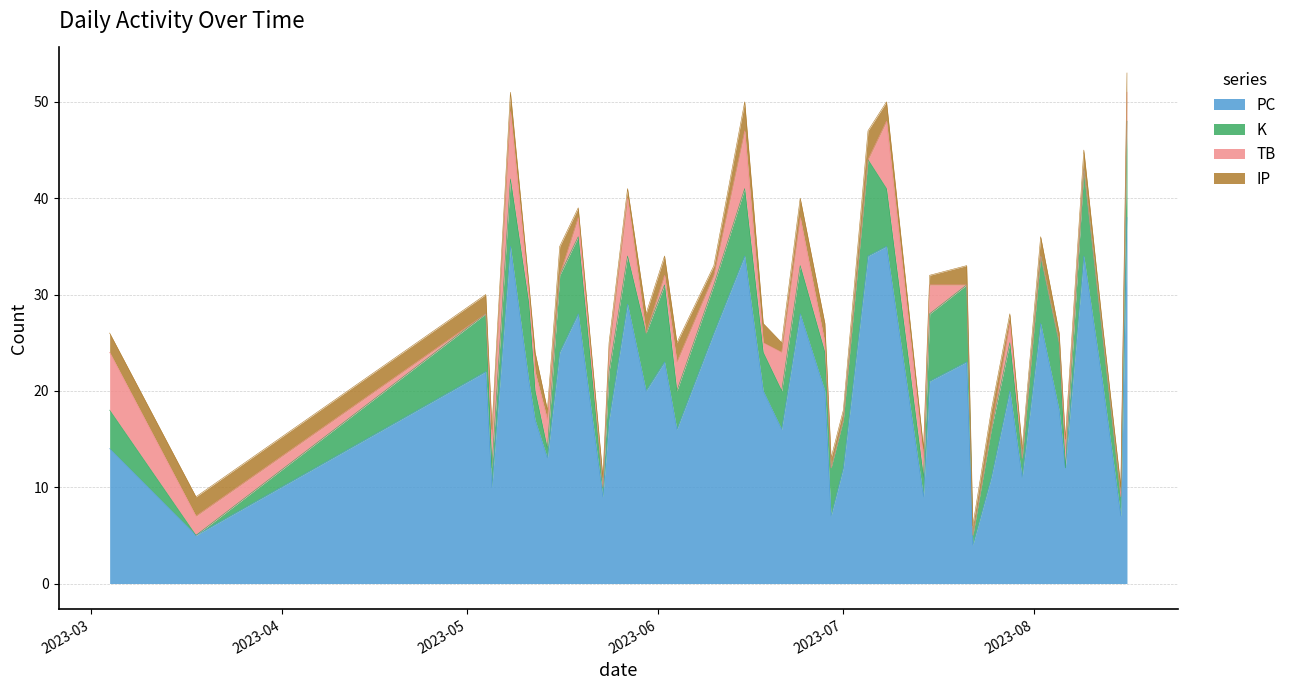

Does the chart display data point markers on the line(s)?

No